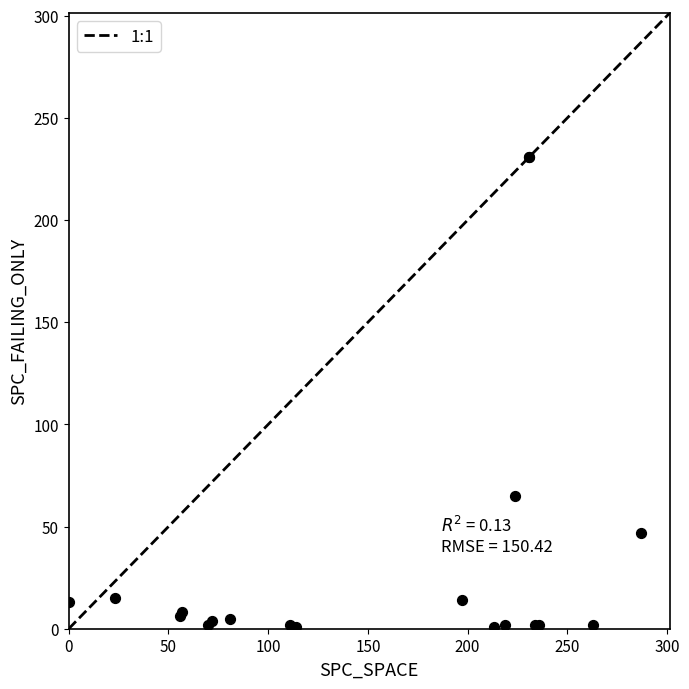

What Y value in the scatter plot is closest to 116?

65